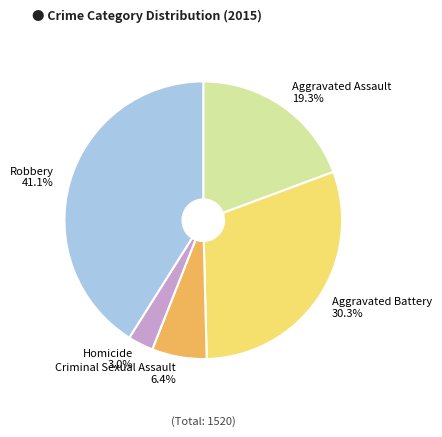

What is the largest slice in the pie chart?

Robbery